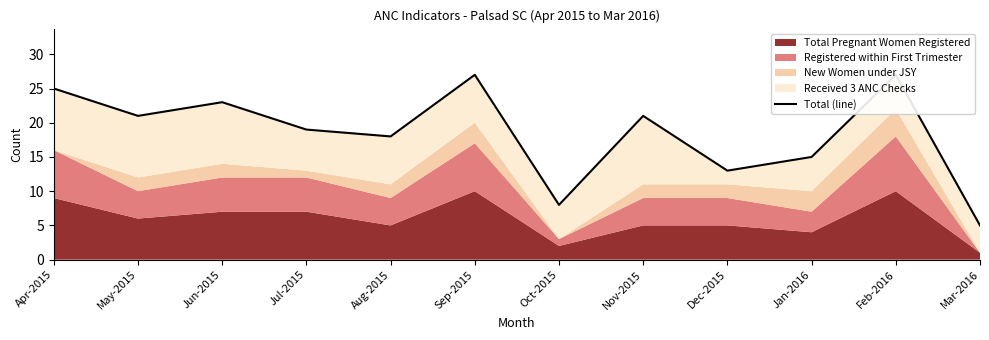

What is the greatest value displayed?

27